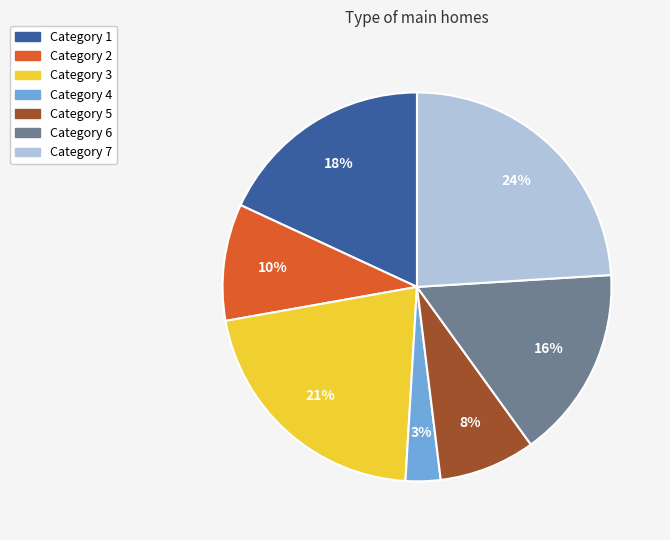

How many segments does this pie chart have?

7